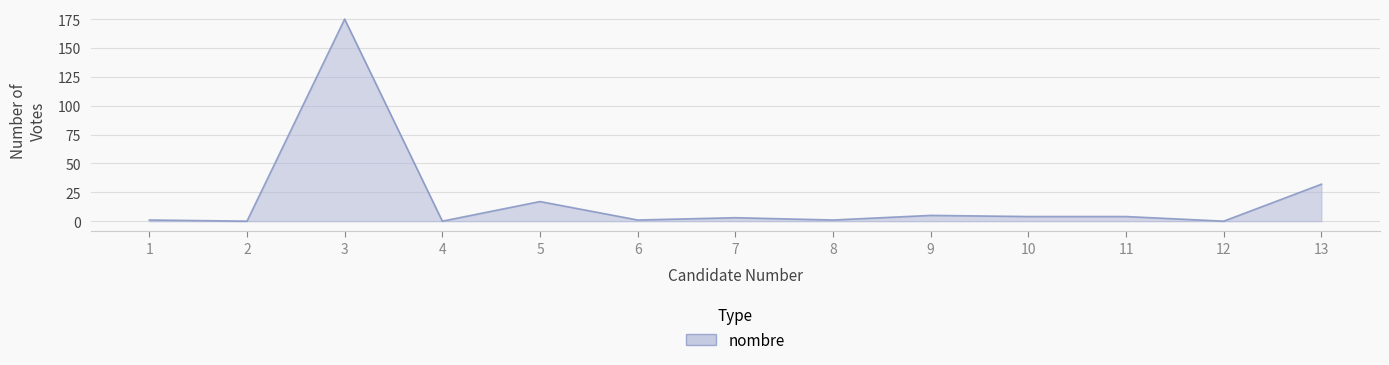

What is the change in value from 2 to 13?

+32